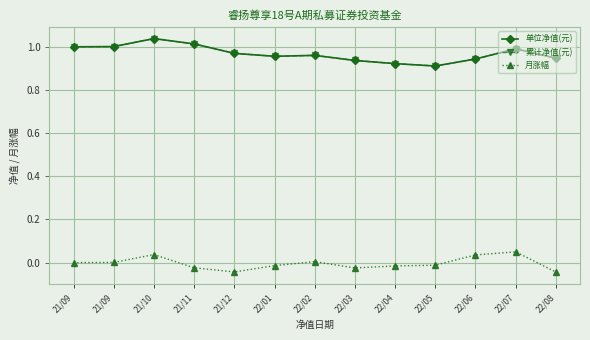

True or false: 月涨幅 and 单位净值(元) cross at least once.

False